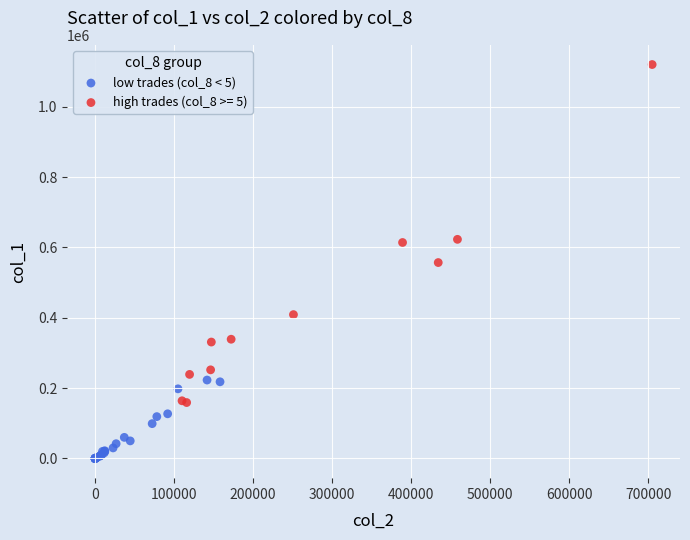

Which series reaches the maximum Y coordinate?

high trades (col_8 >= 5)